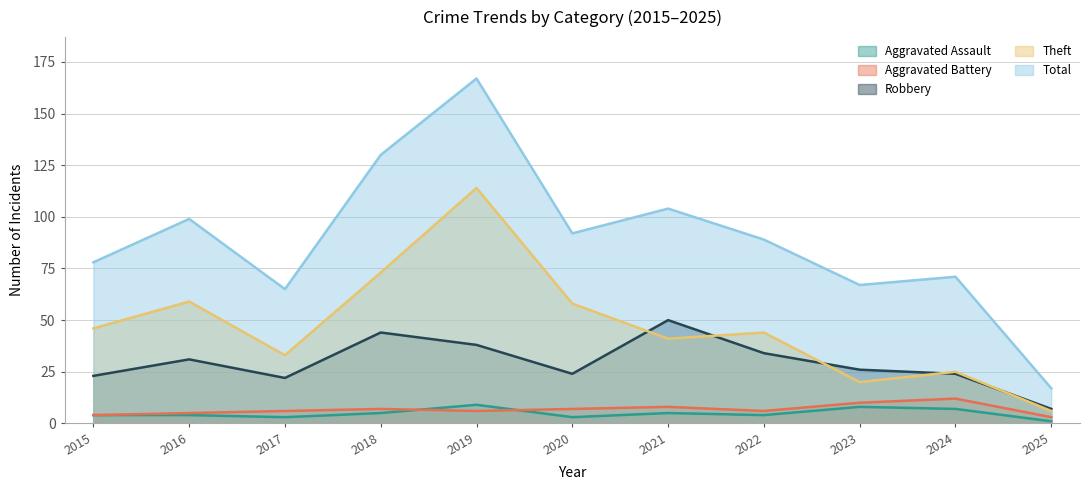

At how many categories does at least one series exceed 74?

7